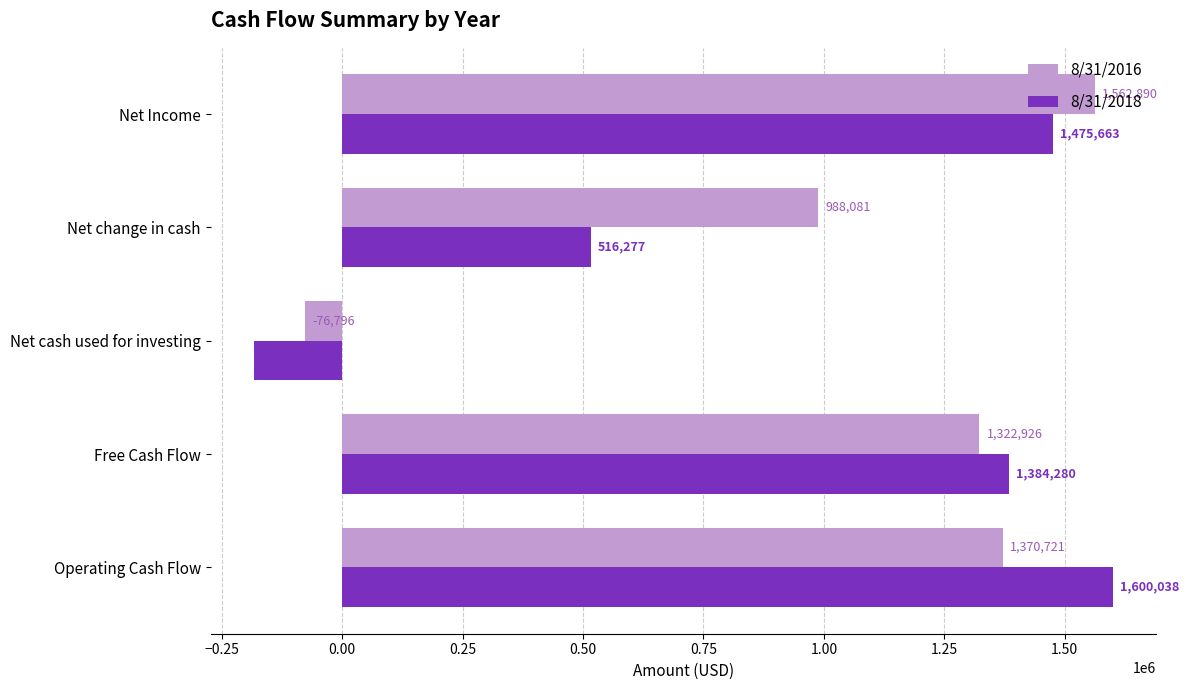

Which series has the largest total across all categories?

8/31/2016